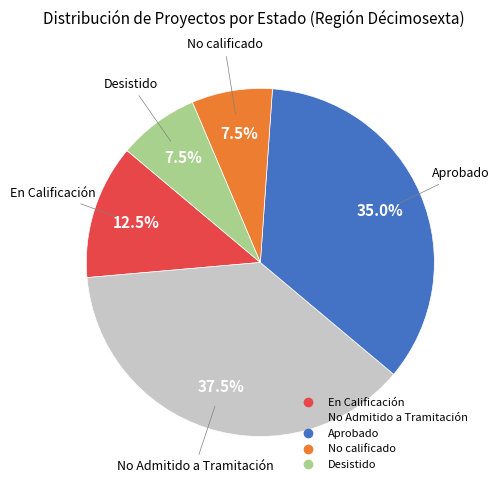

How many segments does this pie chart have?

5